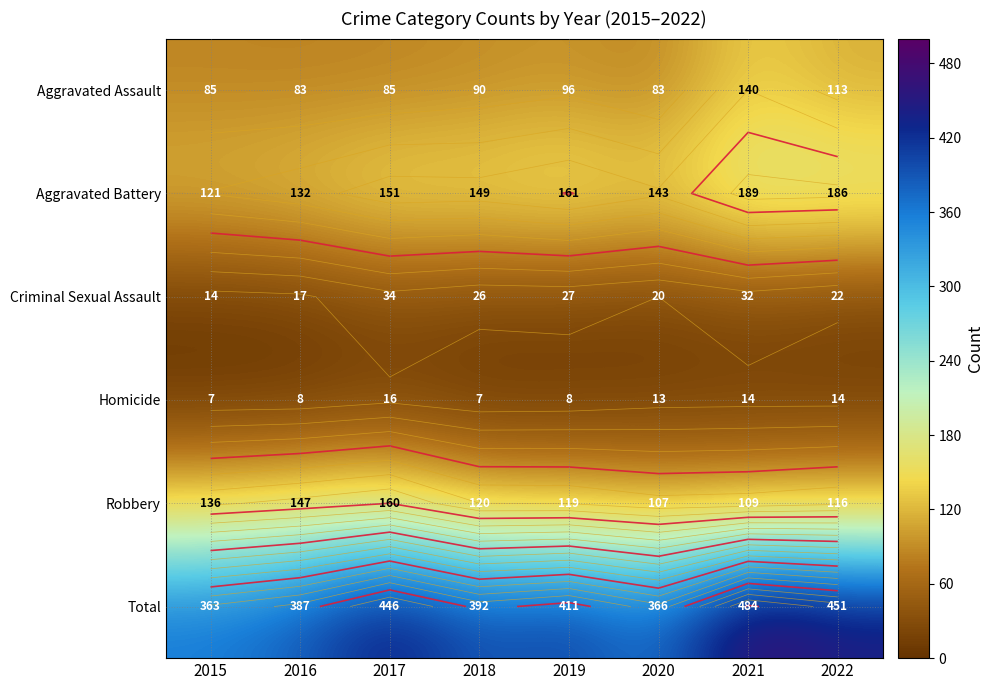

What is the sum of the Robbery values at 2016 and 2019?

266